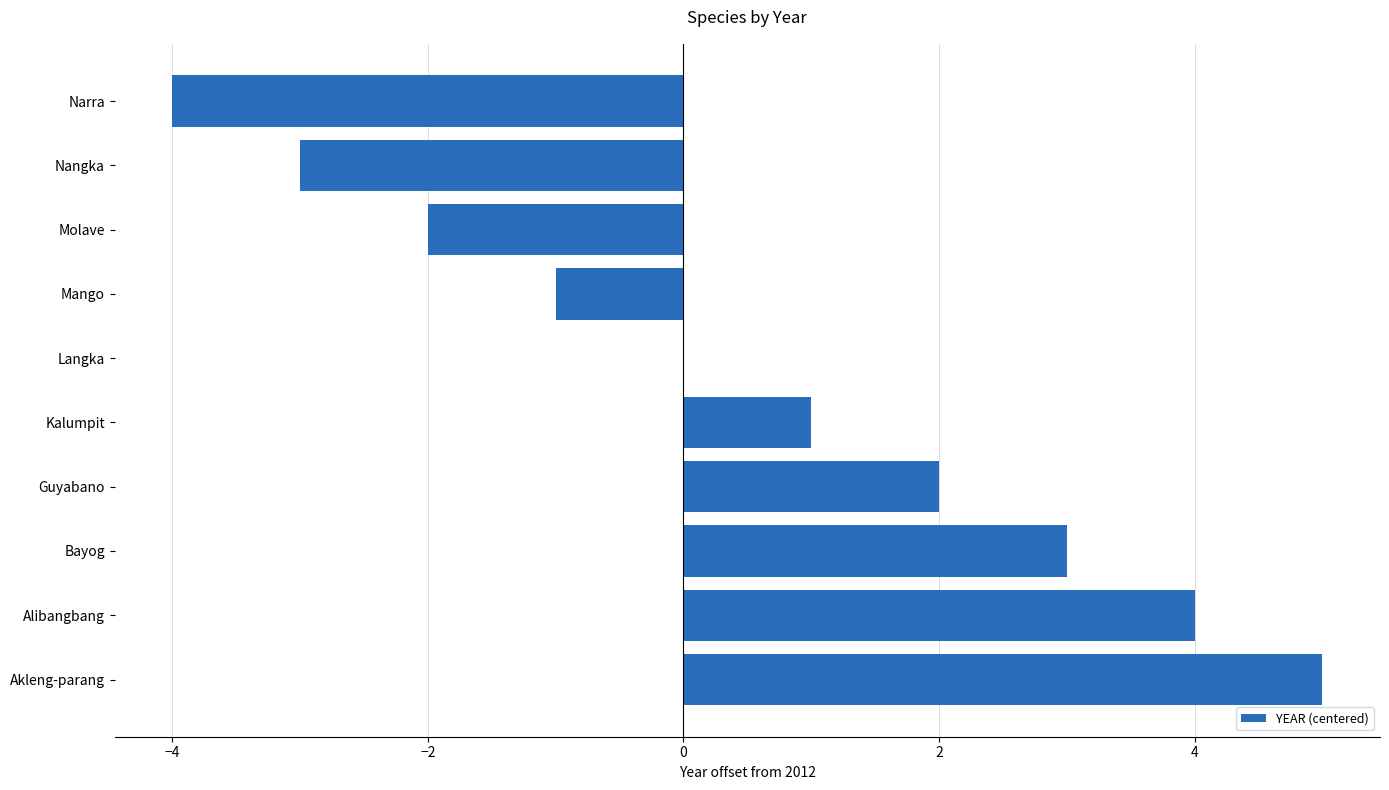

Where is the data nearest to the value 0?

Langka